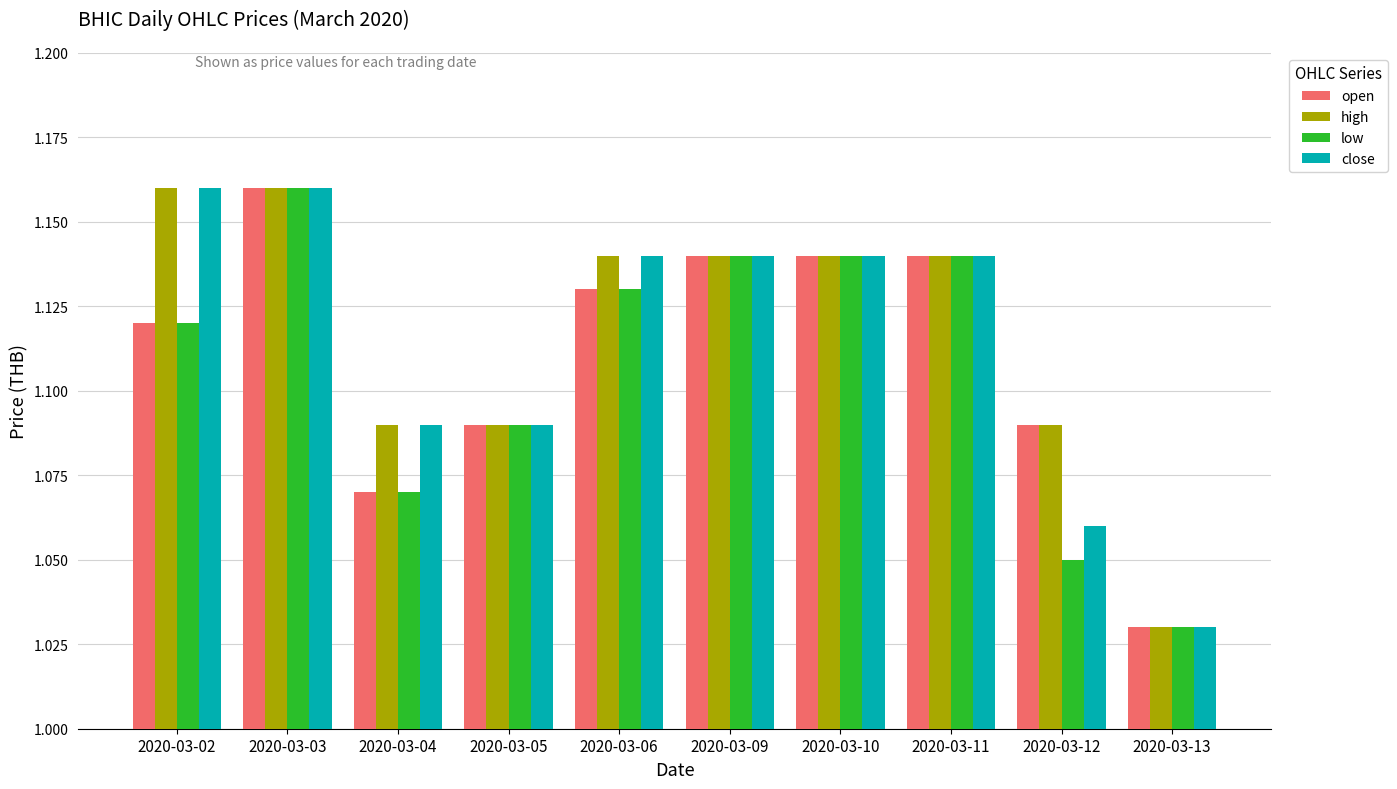

The value of high at 2020-03-10 is 1.5. True or false?

False